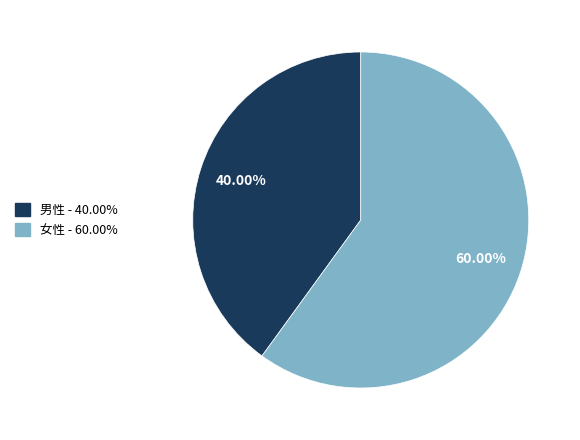

What is the largest slice in the pie chart?

女性